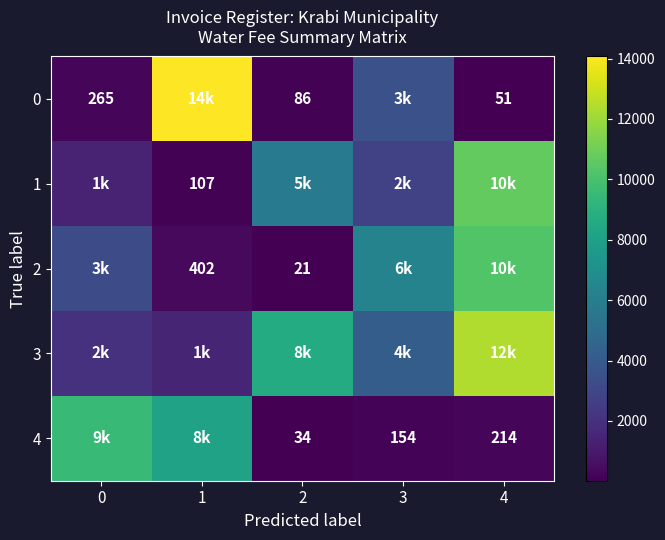

The value of 2 at 2 is 21. True or false?

True